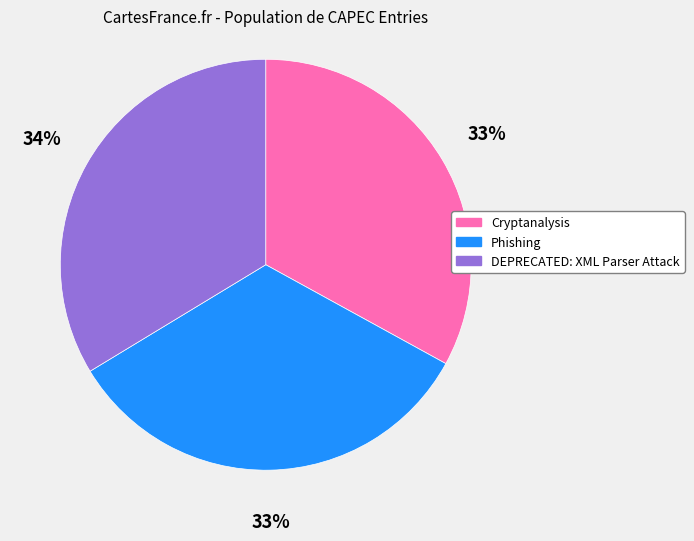

Do DEPRECATED: XML Parser Attack and Cryptanalysis together represent more than half of the pie?

Yes